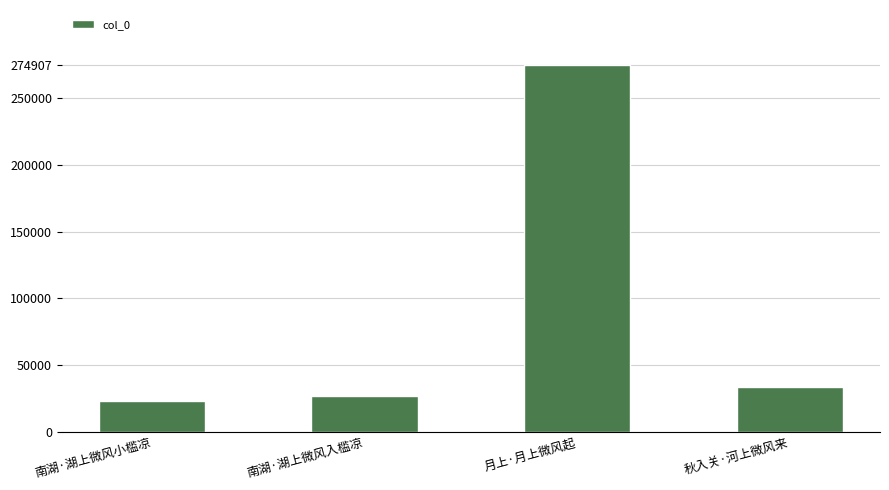

How many distinct data groups are displayed?

1